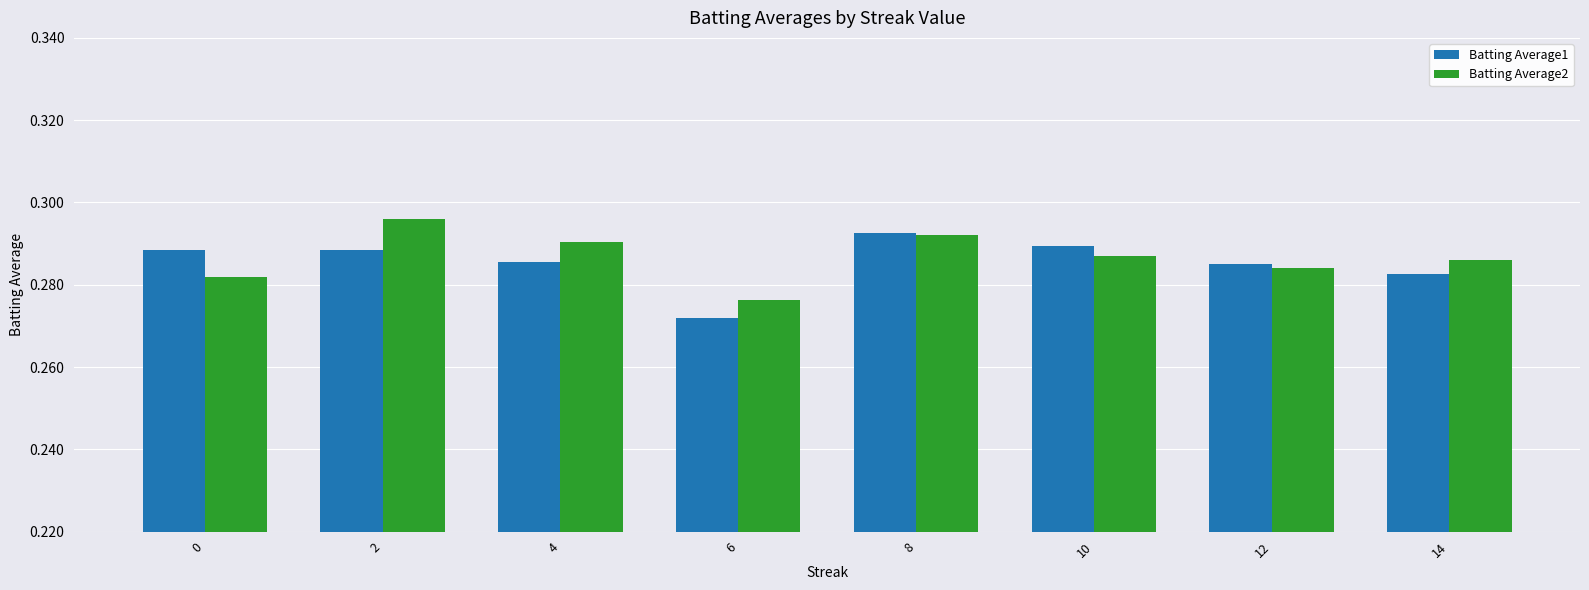

Is the value of Batting Average1 at 4 greater than the value of Batting Average2 at 2?

No